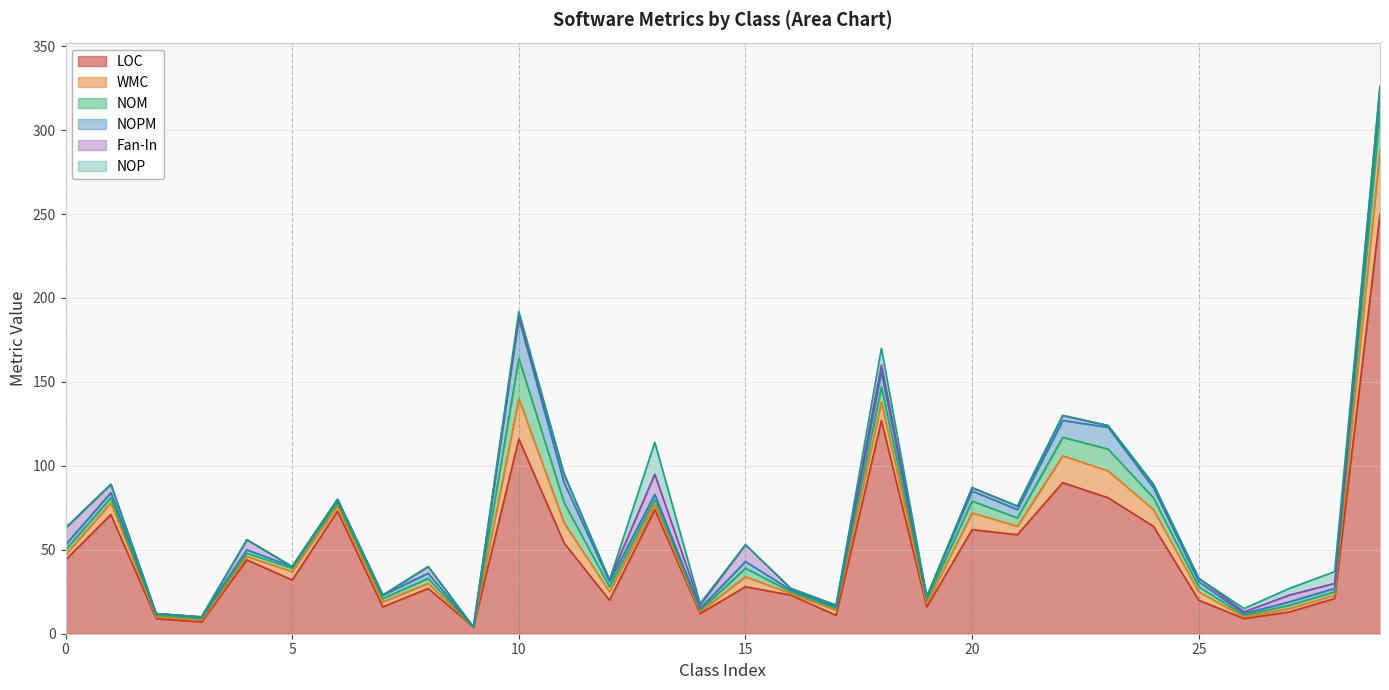

What is the spread (max minus min) of values at 22?

90